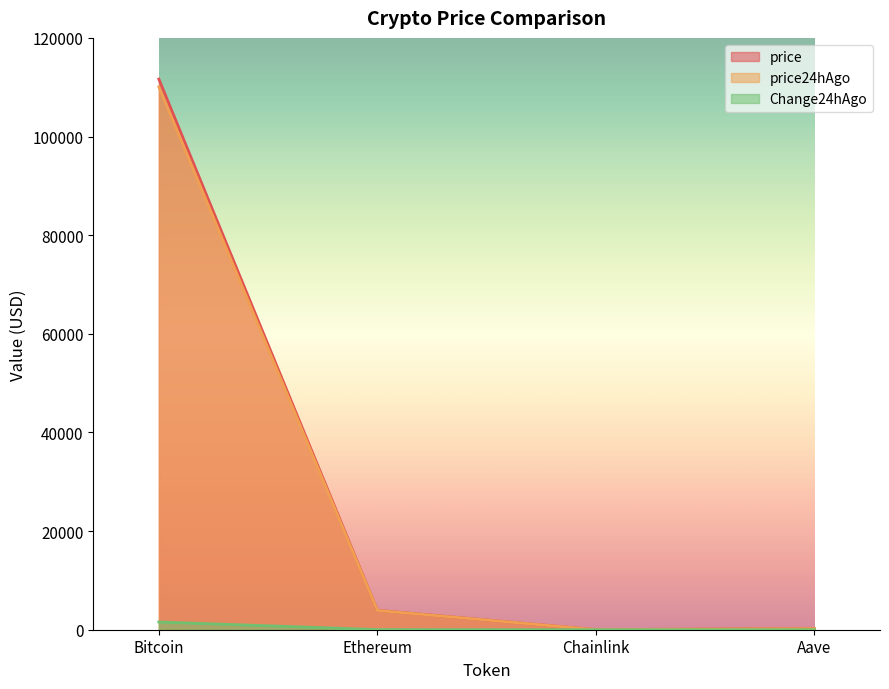

Which series has the largest total across all categories?

price